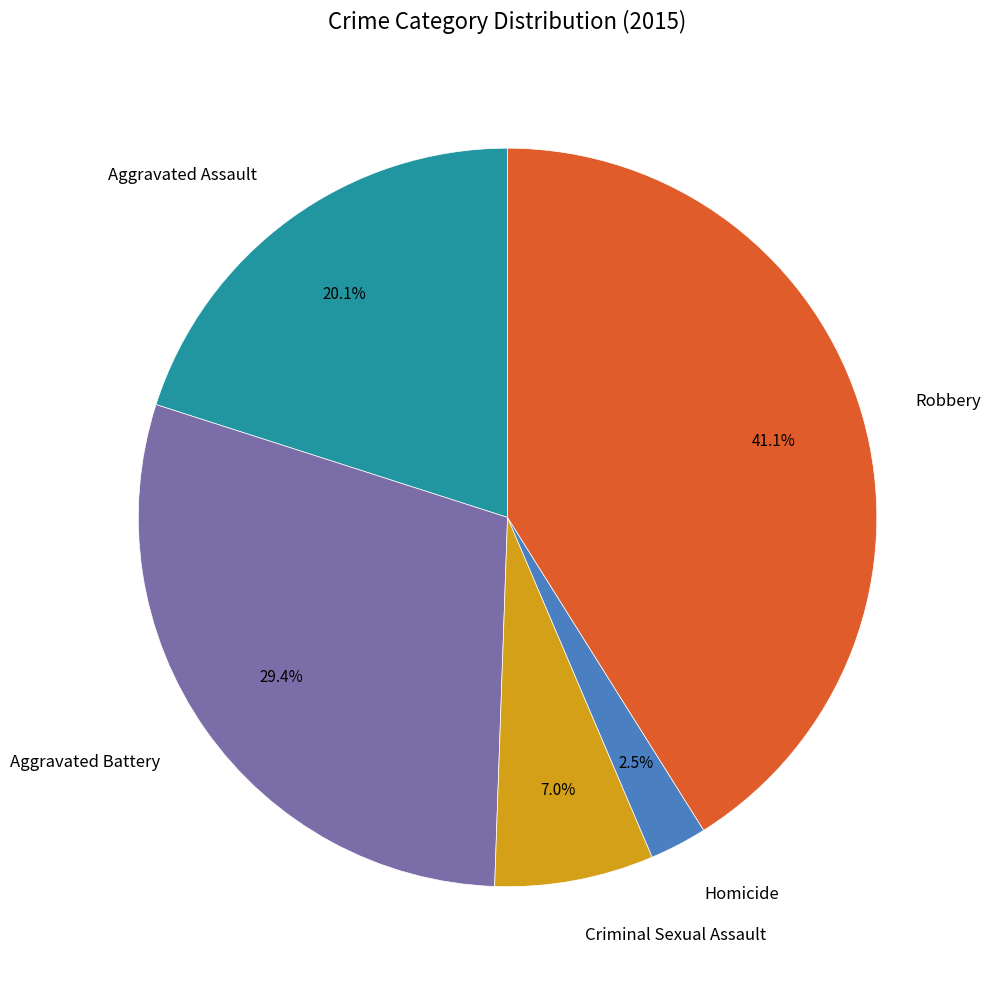

Is Robbery the majority of the pie?

No